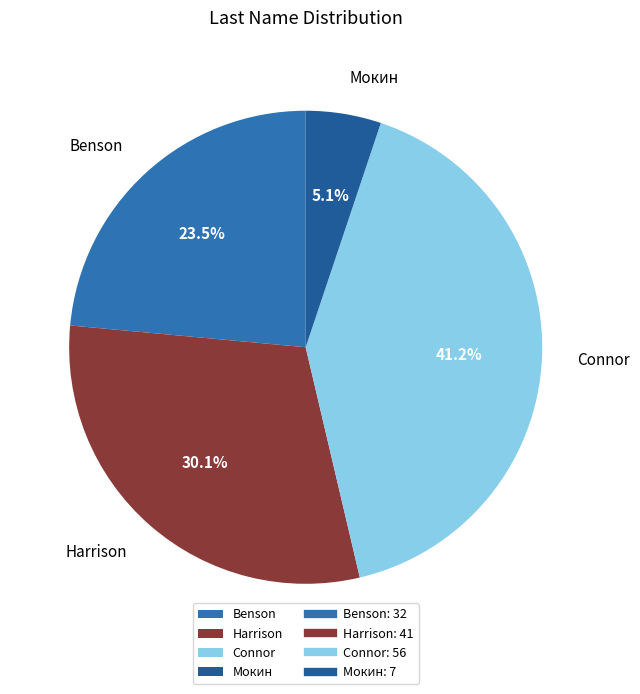

Approximately how many times larger is the value at Harrison compared to Connor?

0.7